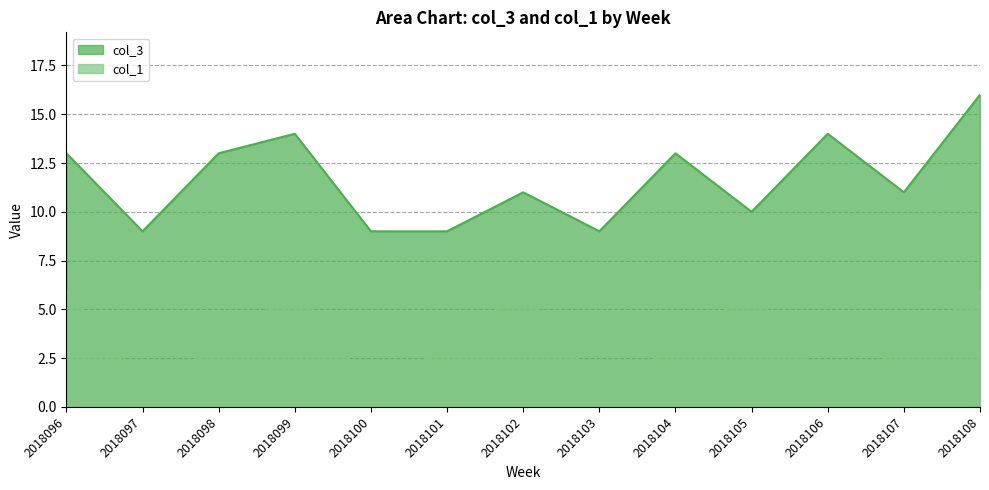

What is the difference between the maximum and minimum values in the col_3 series?

7